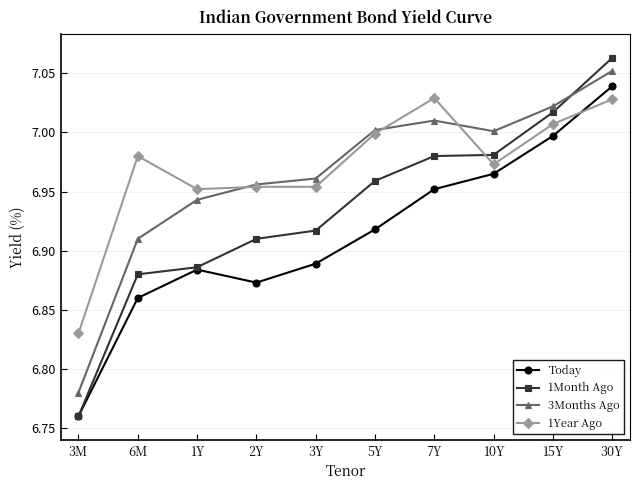

What position from the right is 2Y?

7